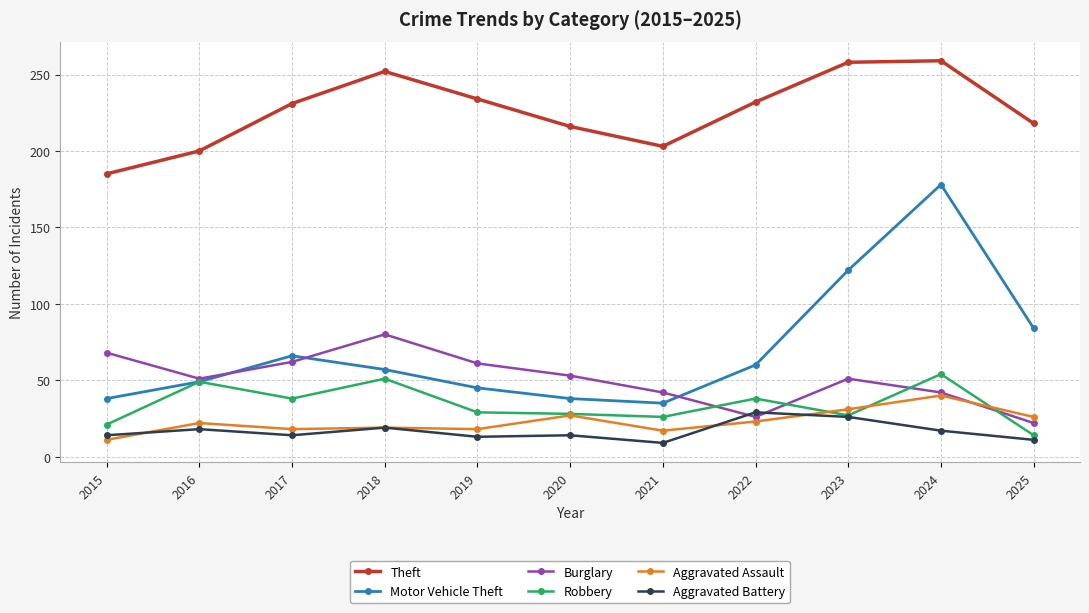

How many categories are shown in the chart?

11